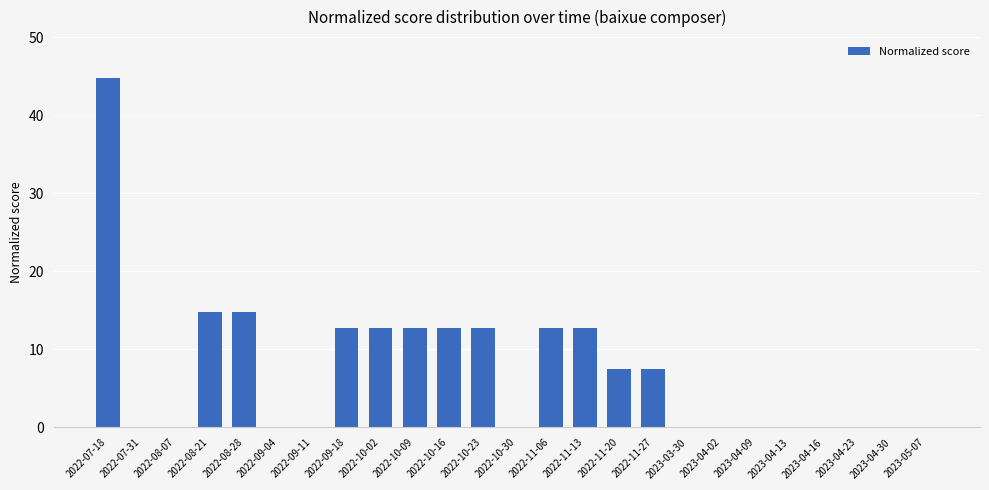

The value at 2022-08-21 is 14.8. True or false?

True